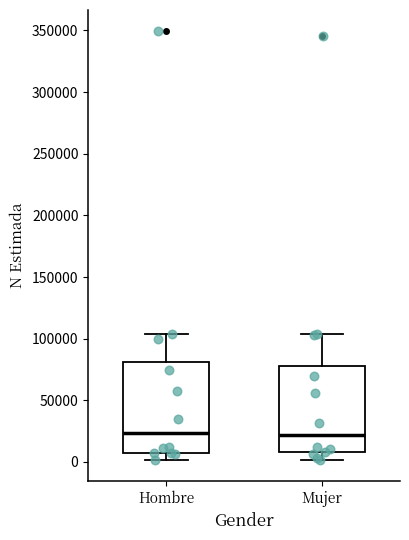

Reading left to right, read every box against the y-axis: the position of its median line, the range the box covers, and the ends of its whiskers. The values are not printed on the chart, so give them approximately, as read against the axis.

Hombre: median 25000, box 5000 to 80000, whiskers 0 to 105000
Mujer: median 20000, box 10000 to 80000, whiskers 0 to 105000